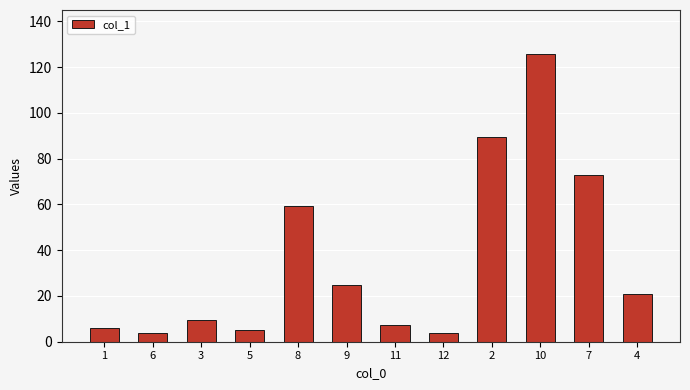

What is the difference between the values at 9 and 3?

15.1